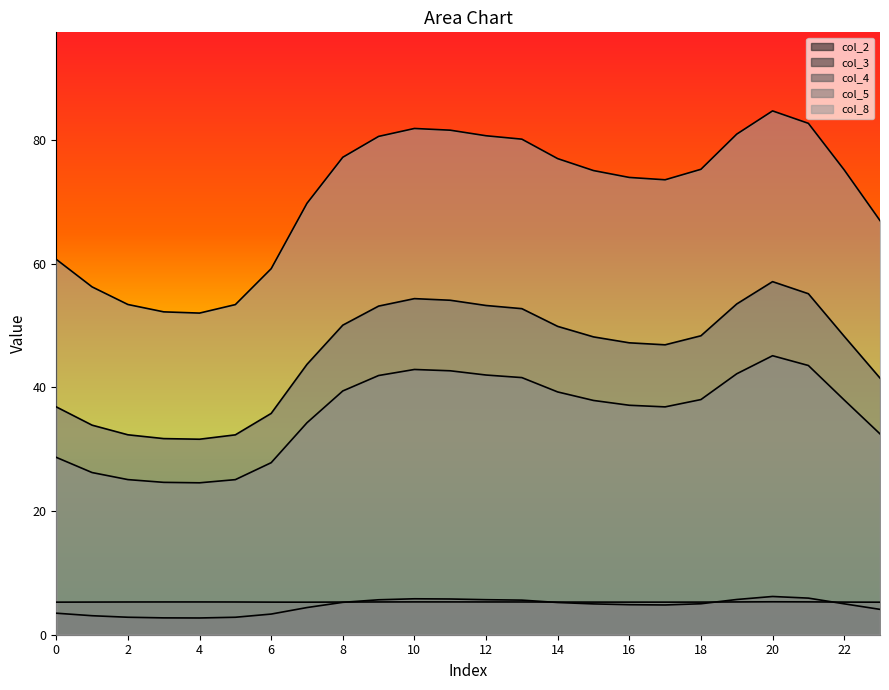

The value of col_8 at 21 is 82.7. True or false?

True